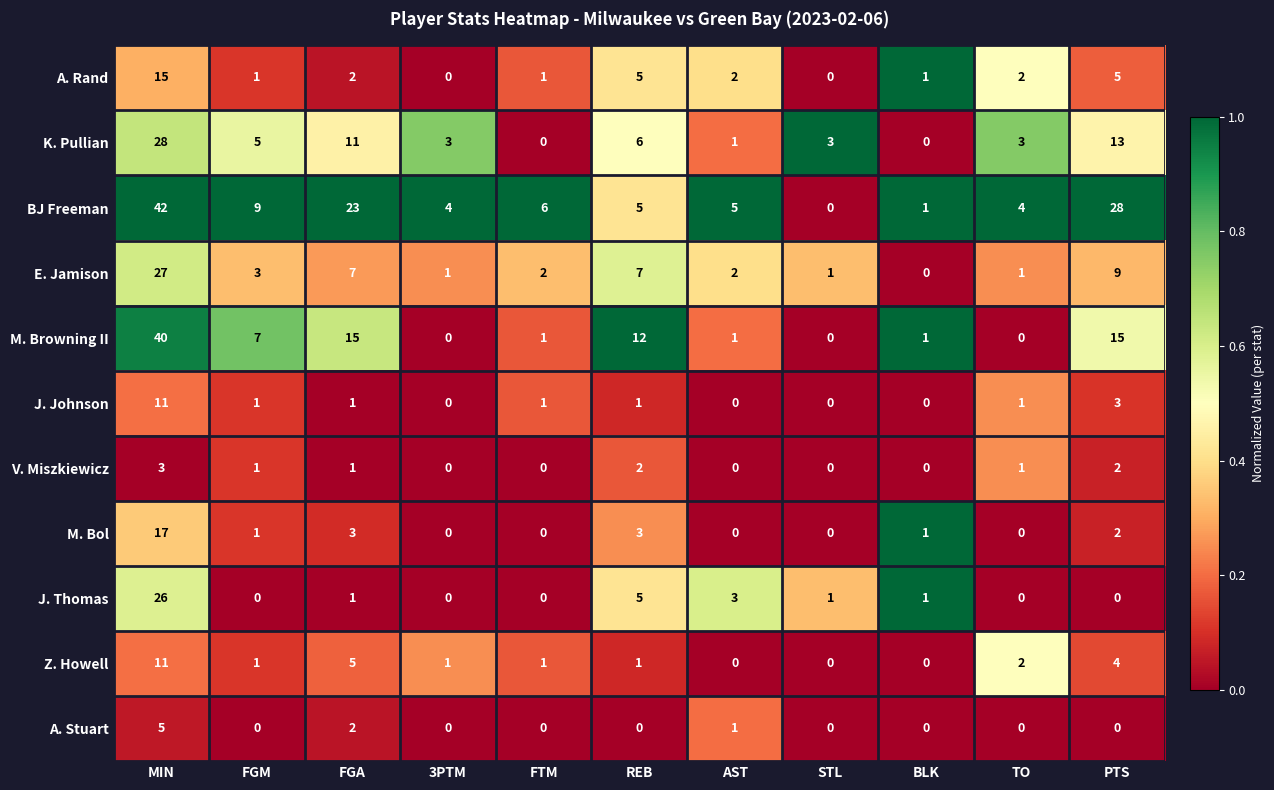

What is the total value across all series at FTM?

12